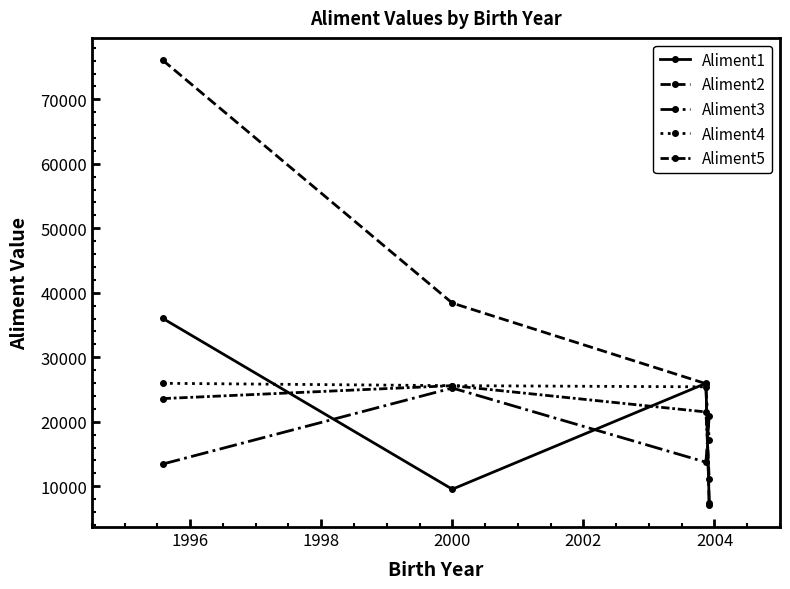

How many lines are shown in the chart?

5